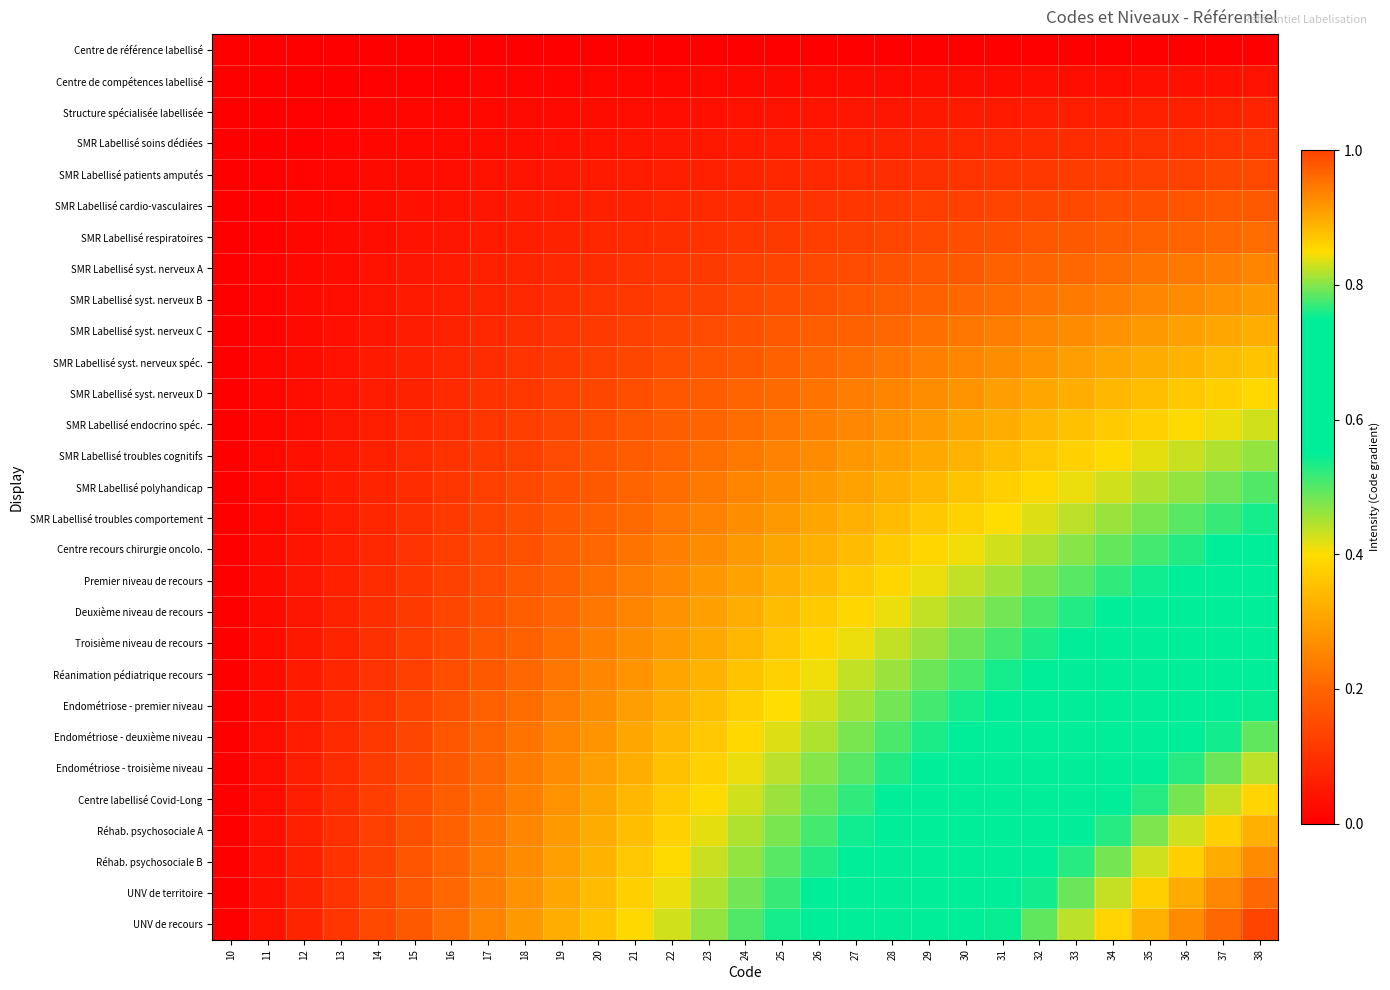

Which series has the largest range (max minus min)?

UNV de recours